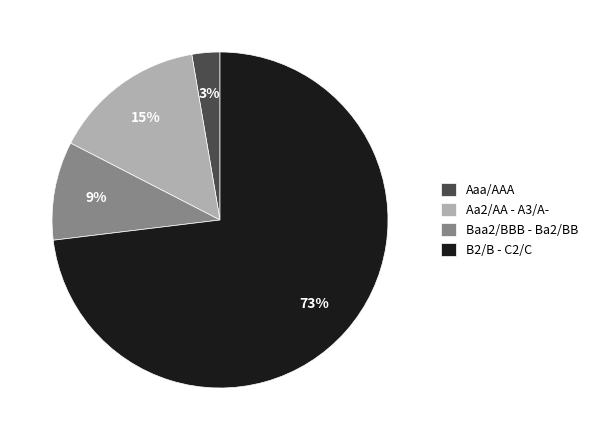

What percentage is the Aaa/AAA slice, to the nearest percent?

3%